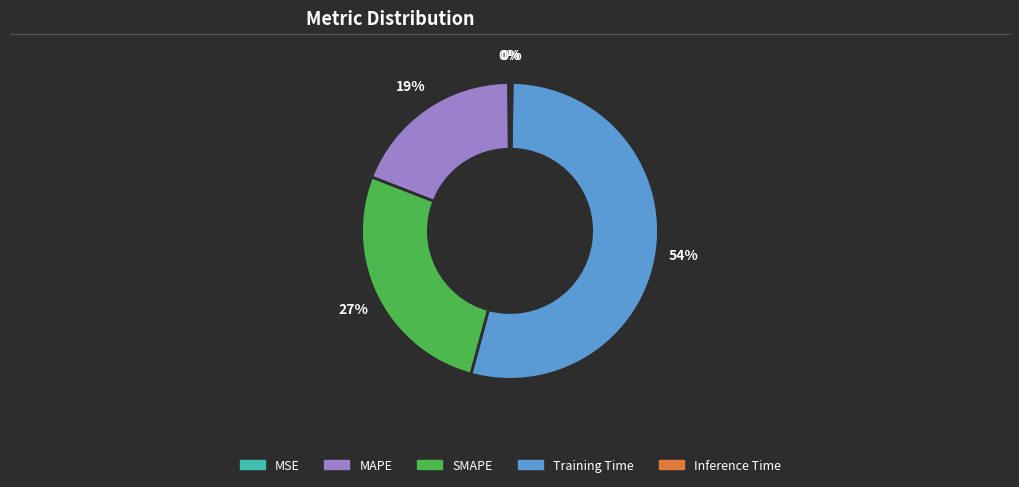

Does Training Time represent more than half of the total?

Yes